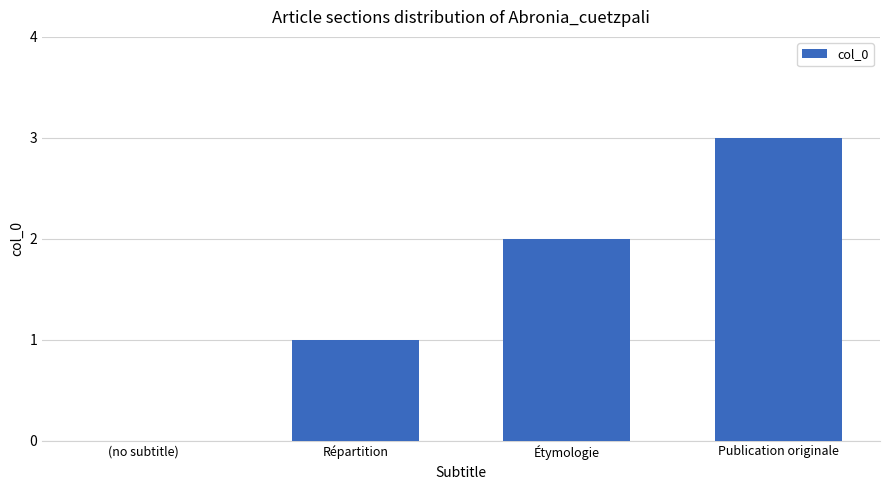

At which label is the value closest to 1?

Répartition